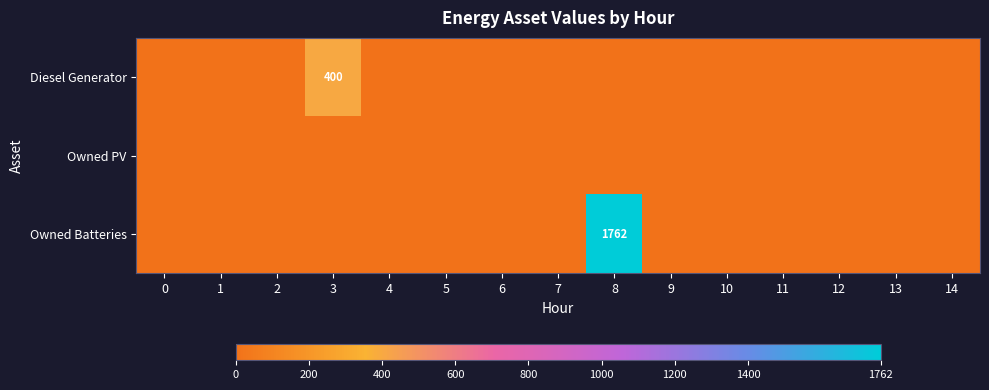

Is it true that Owned Batteries equals 1762 at 8?

True